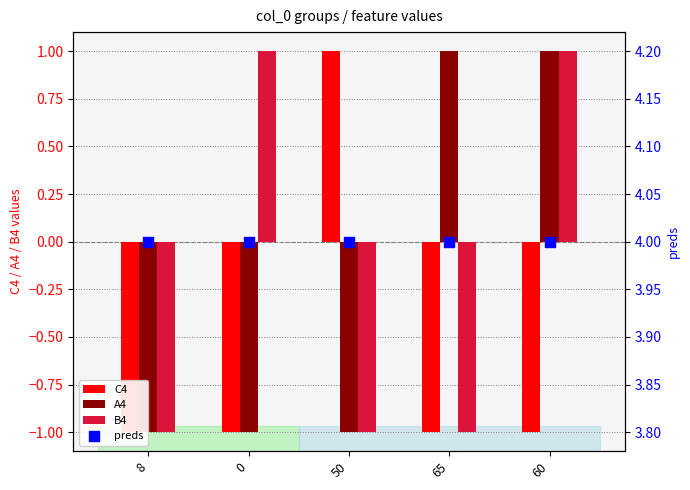

Which series has the largest total across all categories?

preds